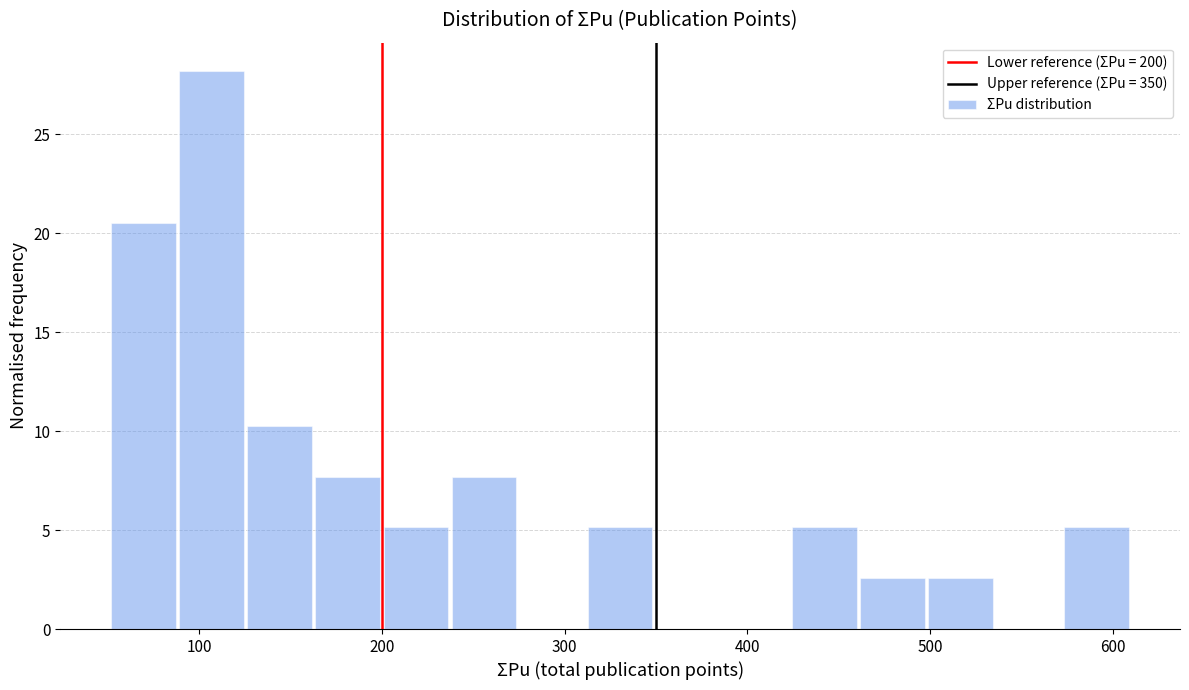

Around what value on the x-axis is the tallest bar? Give the approximate position of its centre, as read against the axis.

110